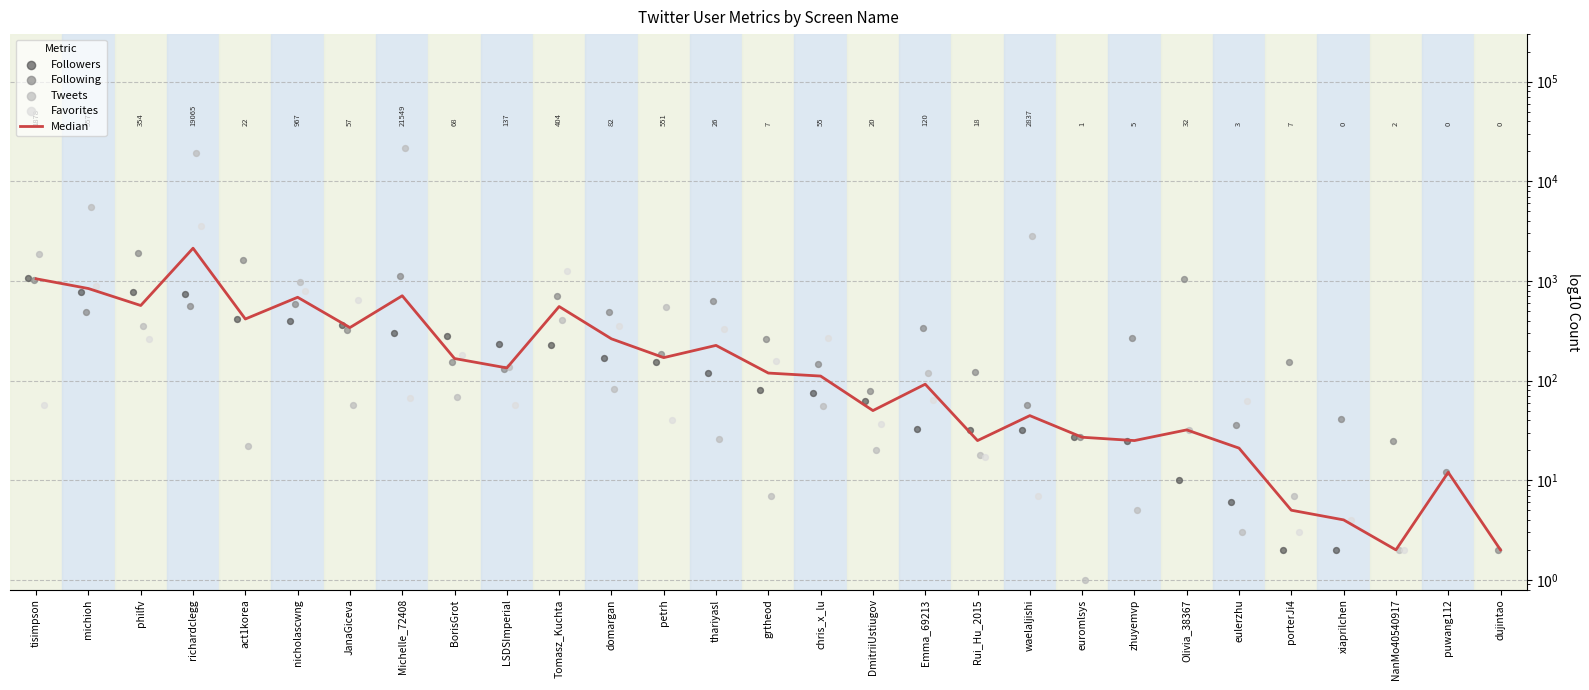

Which series has the largest Y range (max minus min)?

Tweets